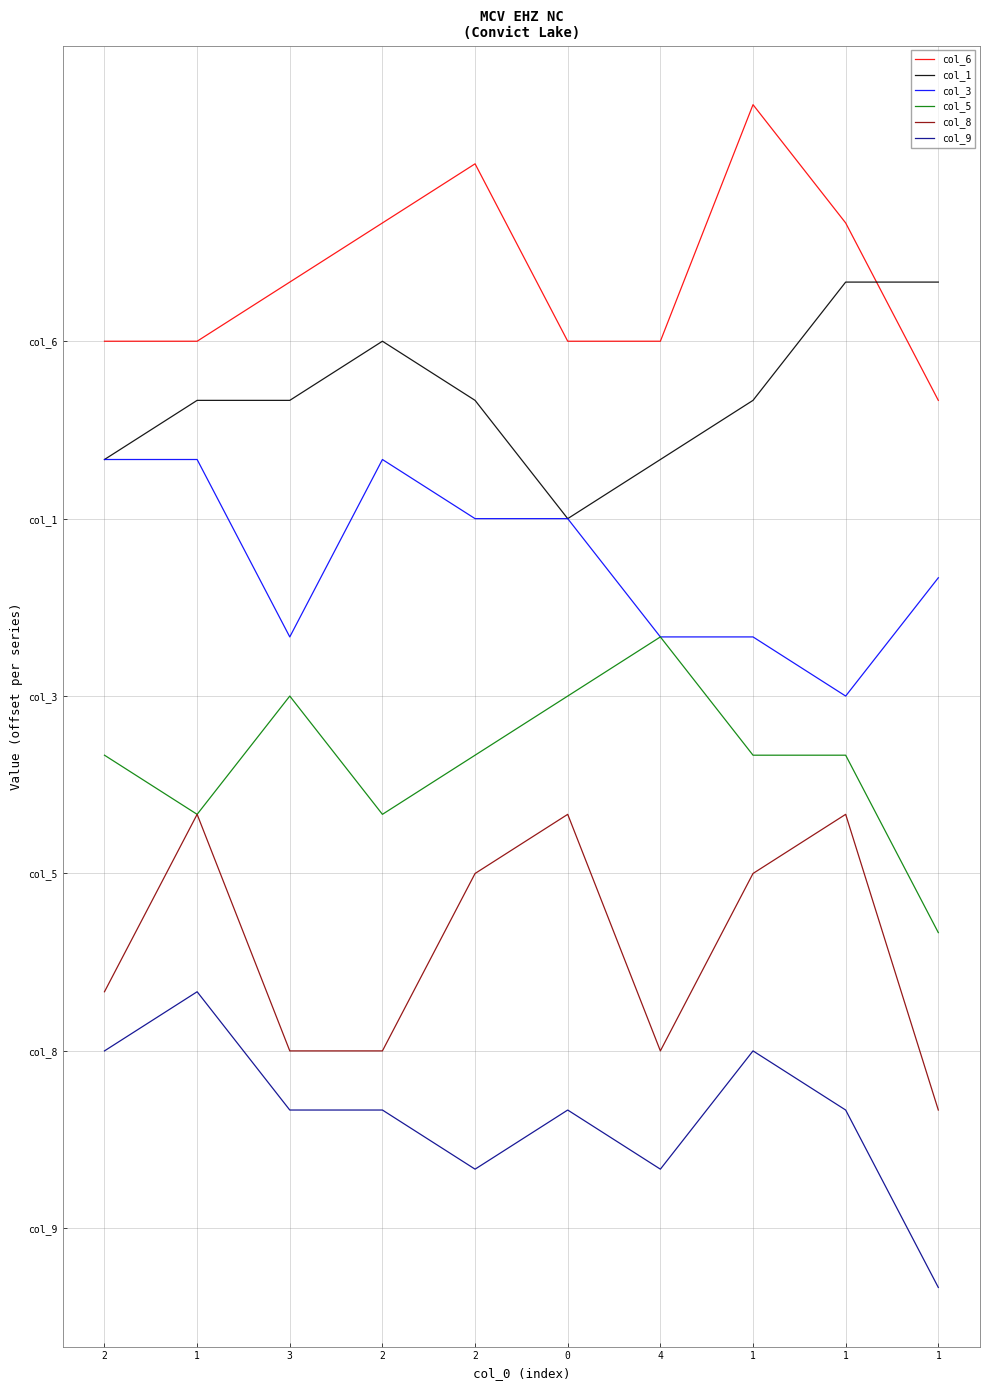

Is this an area chart (filled region under the line)?

No